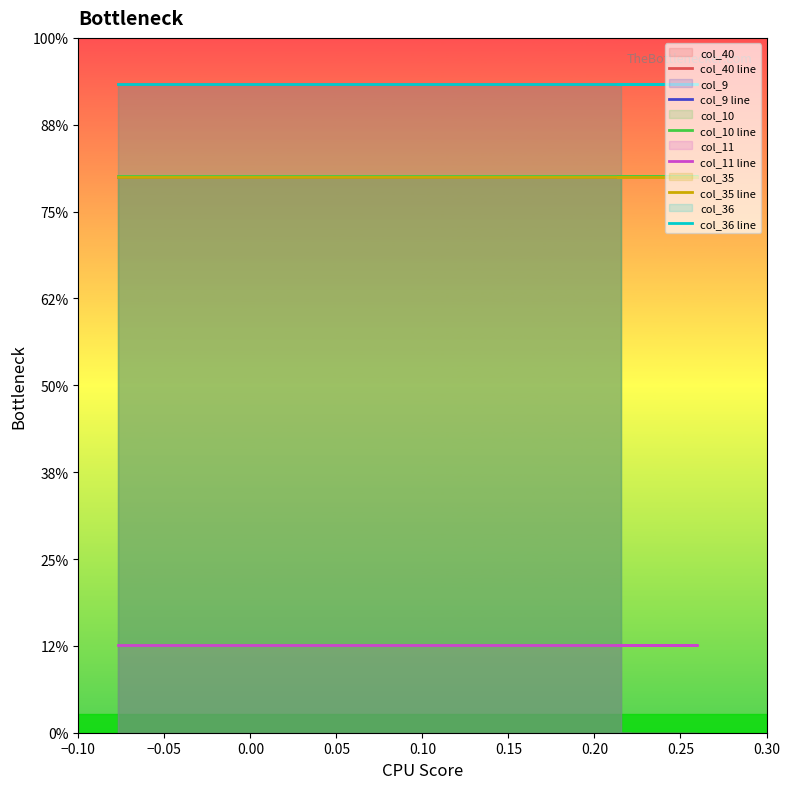

Between −0.10 and 0.10, which series saw the biggest shift?

col_40 line